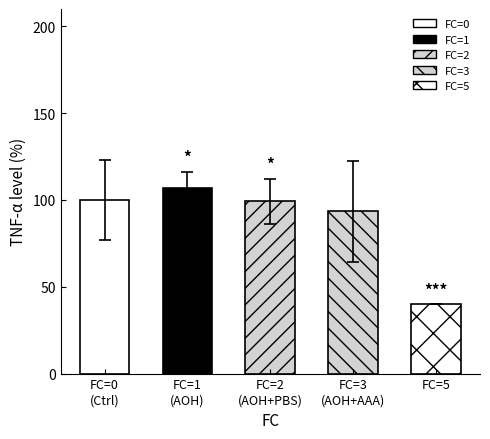

The chart shows a value of 39.9 at FC=5. True or false?

True